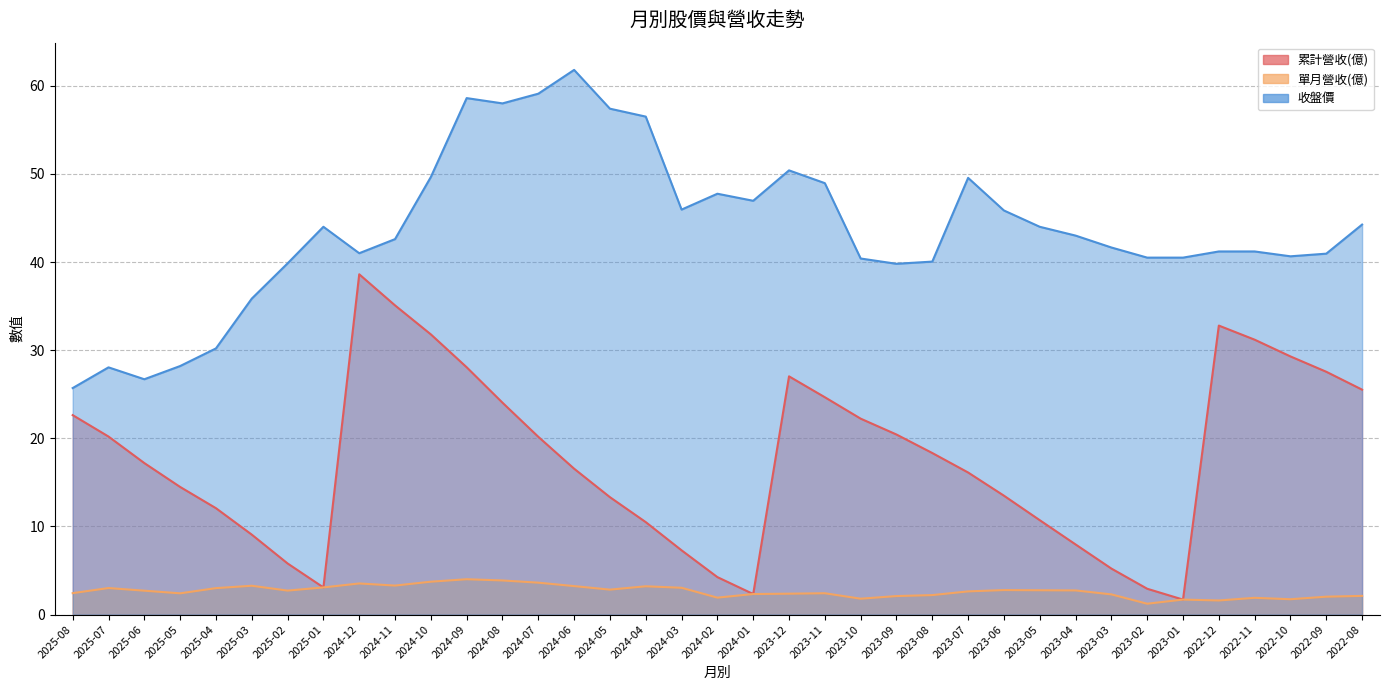

What position from the right is 2024-05?

22